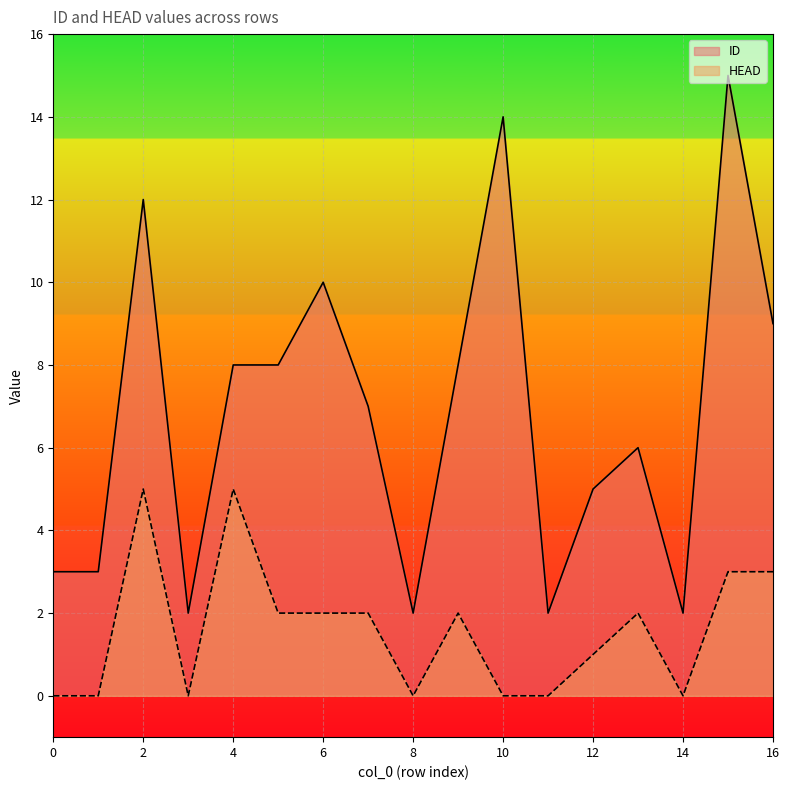

What is the sum of the ID values at 1 and 14?

5